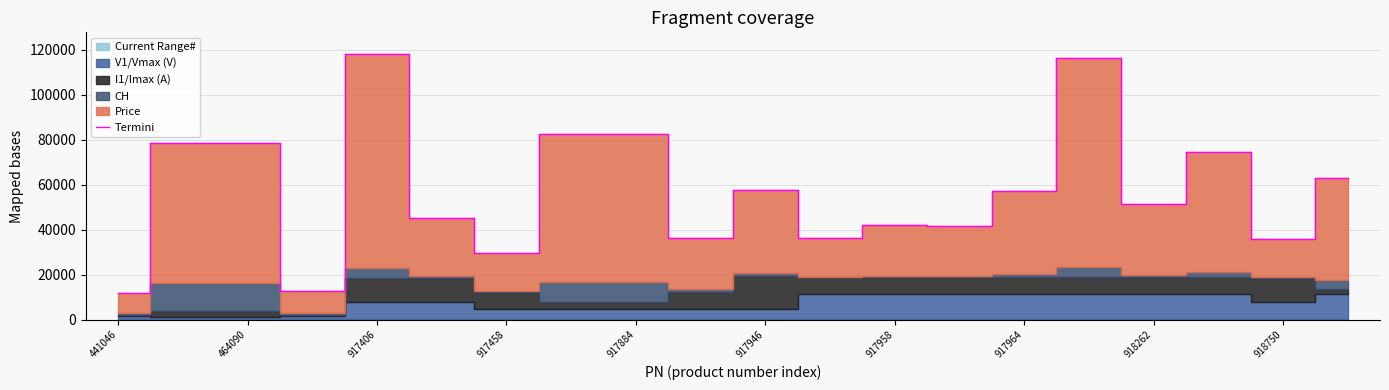

Reading left to right, list all the values displayed in this chart.

11916.6	78468.0	78468.0	12806.6	118362.6	45350.6	29517.8	82415.8	82415.8	36080.2	57727.8	36507.7	42288.9	41688.9	57251.2	116300.9	51470.1	74513.6	35969.4	63035.2